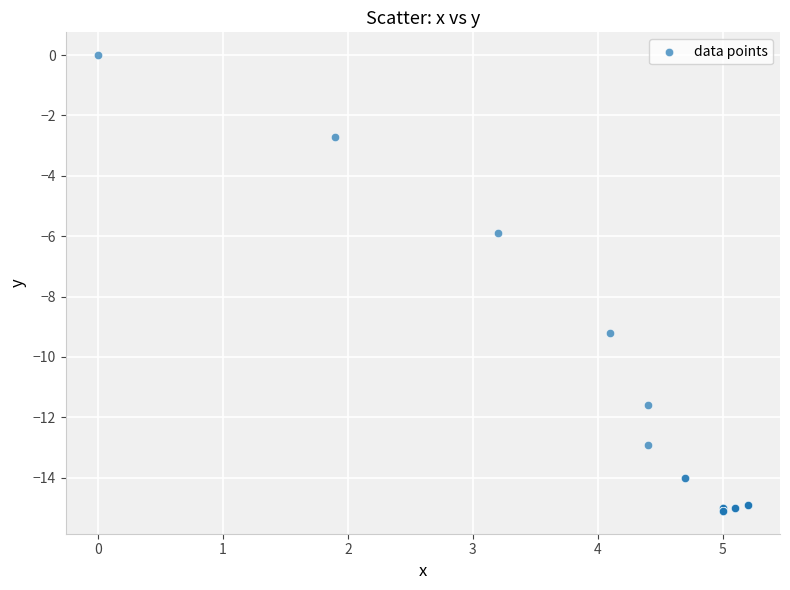

What Y value in the scatter plot is closest to -7?

-5.9